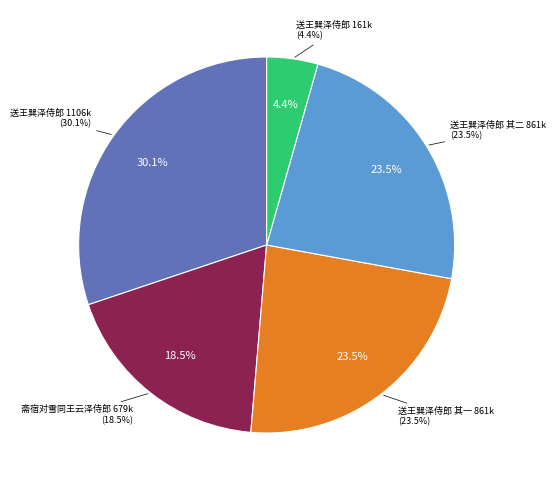

To the nearest percent, what is the combined percentage of 送王巽泽侍郎 其一 and 斋宿对雪同王云泽侍郎?

42%